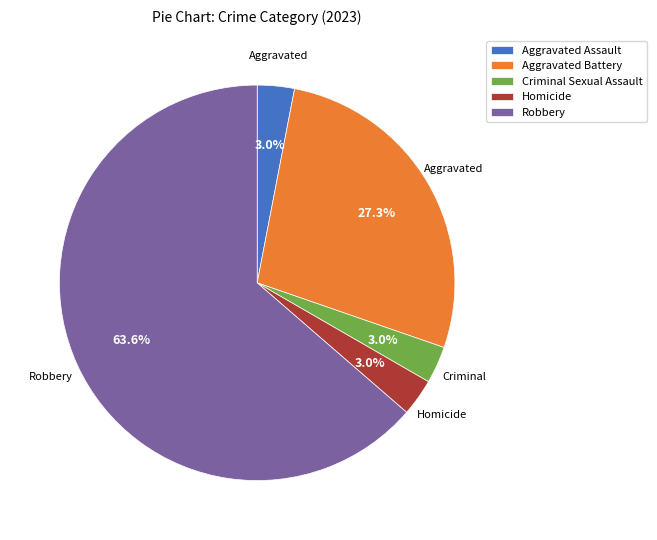

To the nearest percent, what portion does Robbery represent?

64%